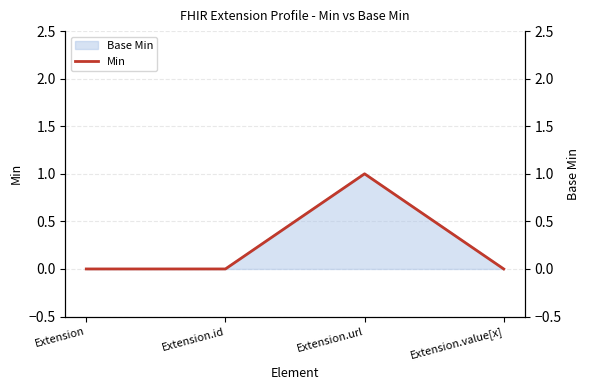

How many positive values are there?

1